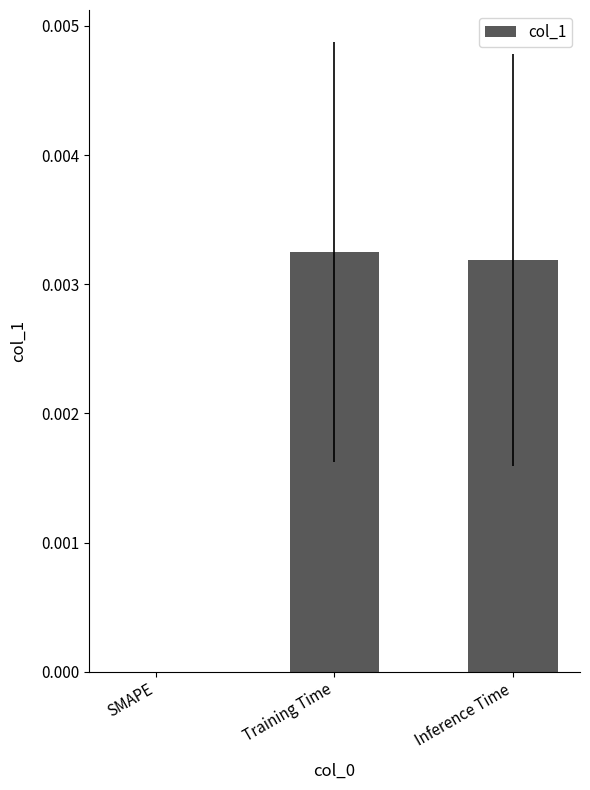

The chart shows a value of 0.0 at SMAPE. True or false?

True